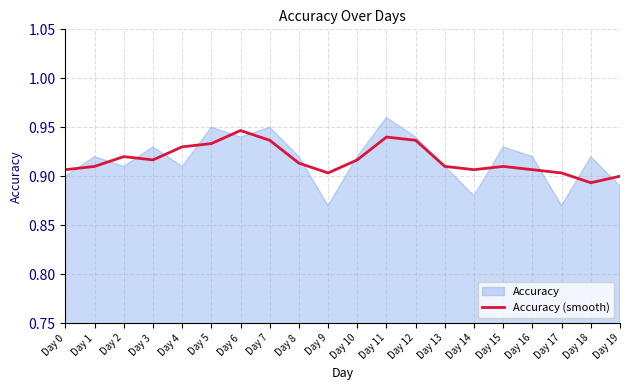

Does the chart display data point markers on the line(s)?

No